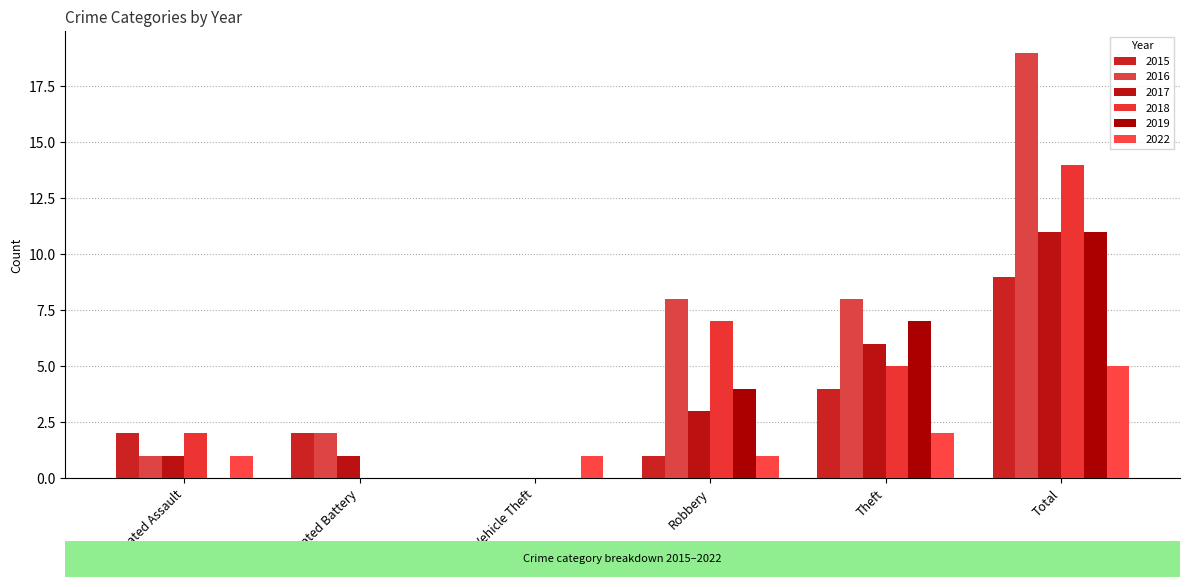

List the labels in order of 2017 value, smallest first.

Motor Vehicle Theft, Aggravated Assault, Aggravated Battery, Robbery, Theft, Total